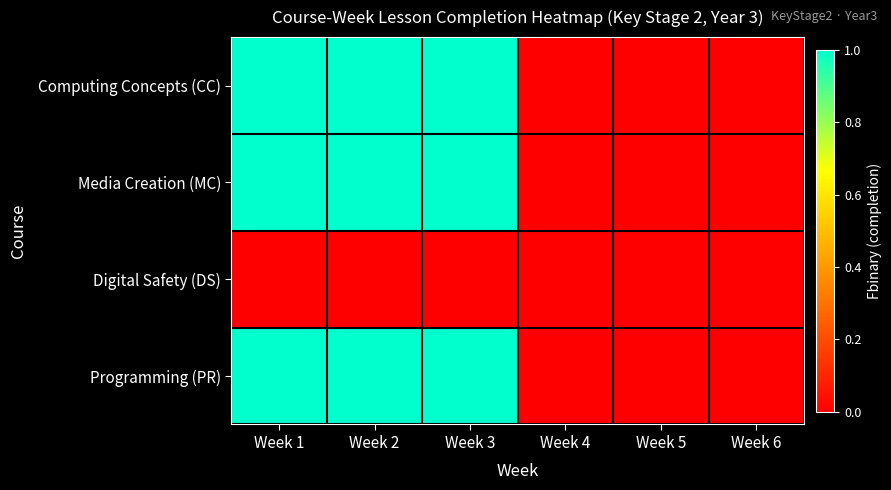

Reading left to right, transcribe all the data shown in this chart.

Computing Concepts (CC): Week 1=1	Week 2=1	Week 3=1	Week 4=0	Week 5=0	Week 6=0
Media Creation (MC): Week 1=1	Week 2=1	Week 3=1	Week 4=0	Week 5=0	Week 6=0
Digital Safety (DS): Week 1=0	Week 2=0	Week 3=0	Week 4=0	Week 5=0	Week 6=0
Programming (PR): Week 1=1	Week 2=1	Week 3=1	Week 4=0	Week 5=0	Week 6=0